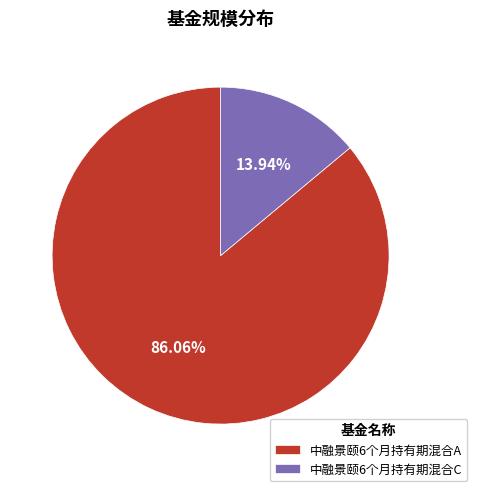

What is the majority slice?

中融景颐6个月持有期混合A